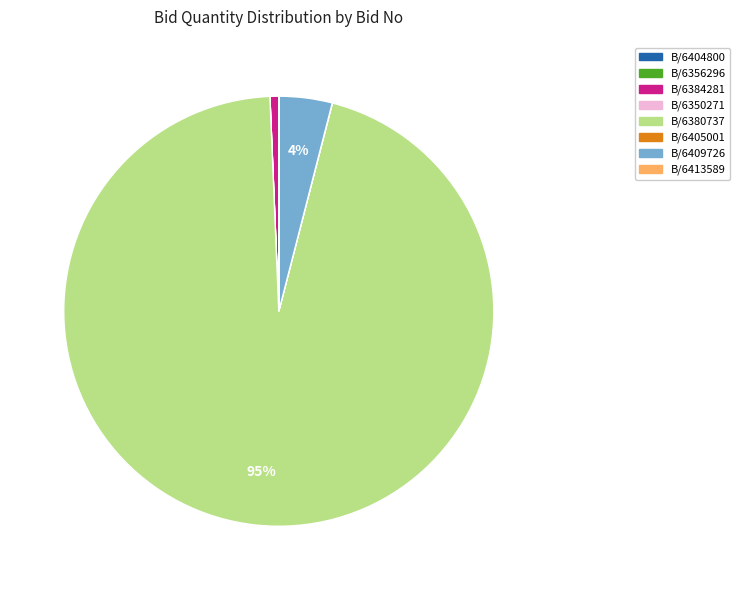

To the nearest percent, what is the average slice percentage?

12%